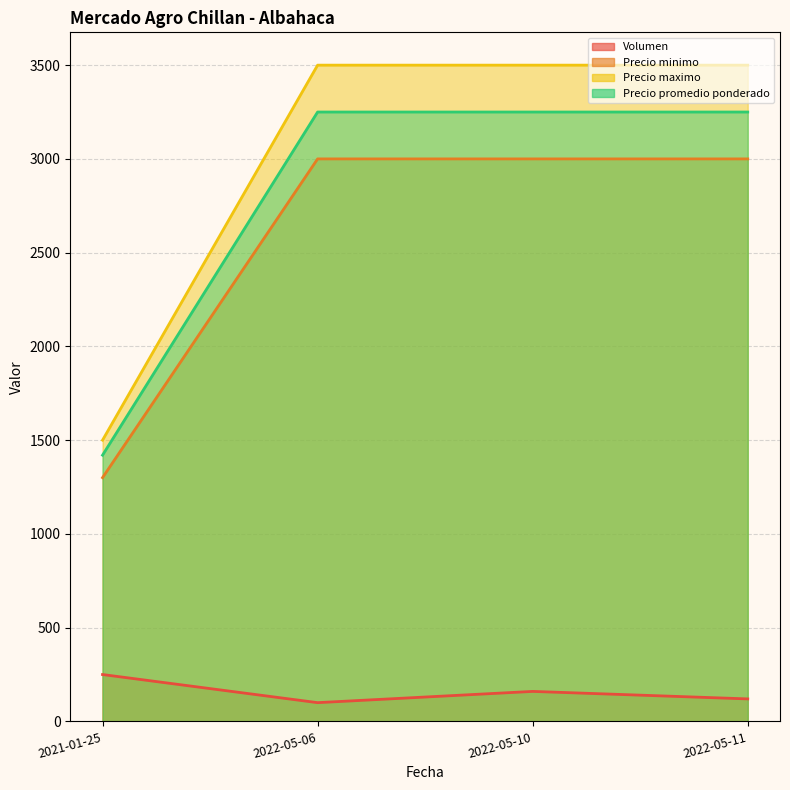

Is it true that Volumen equals 120 at 2022-05-11?

True